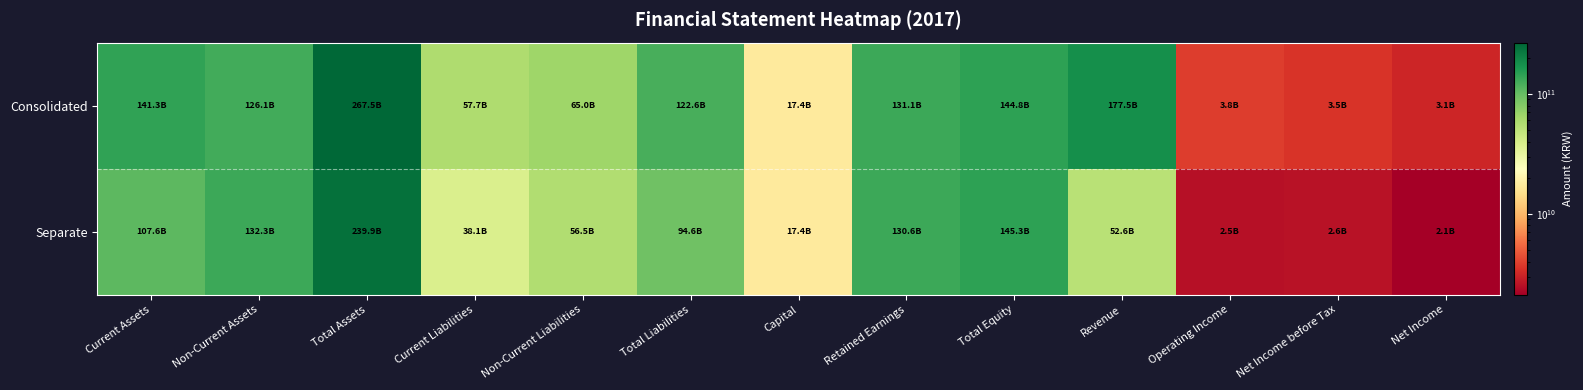

Which series changed the most between Total Liabilities and Capital?

Consolidated